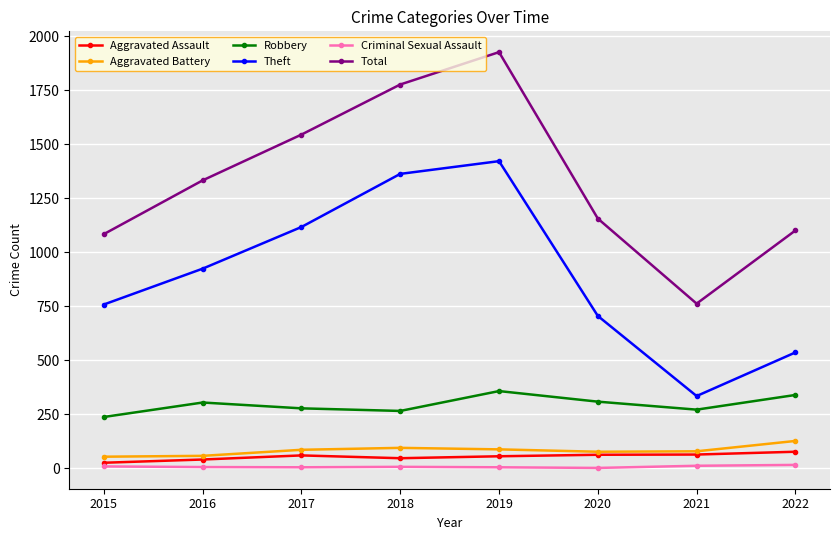

Where is the first local maximum for Robbery?

2016